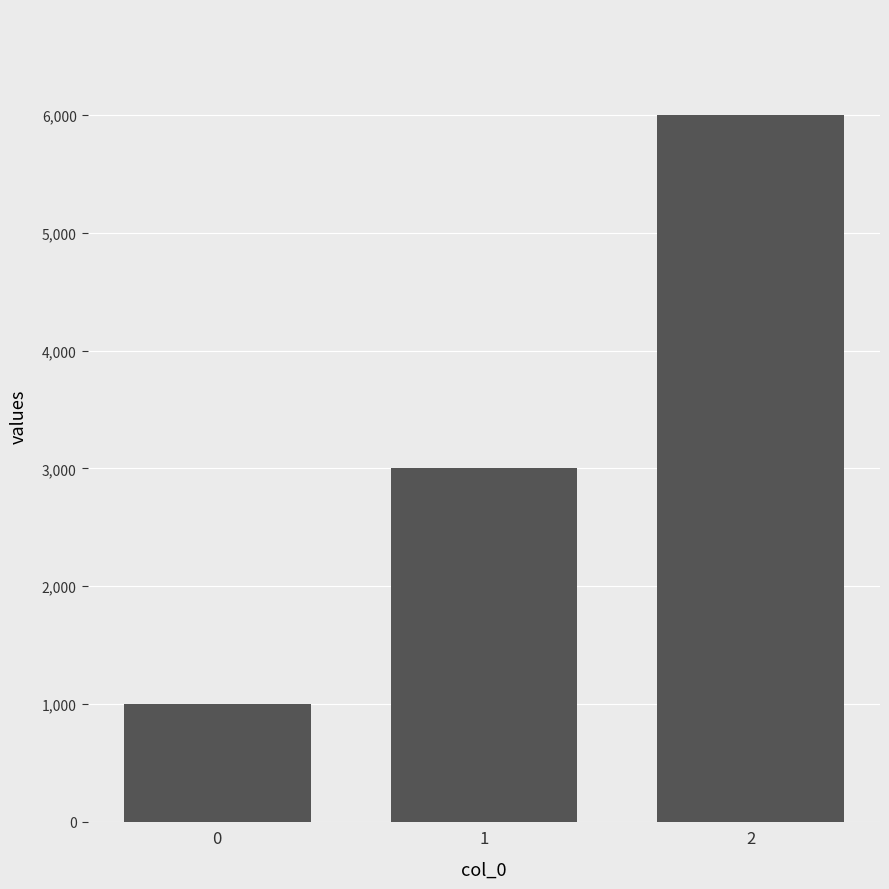

Are the bars grouped side by side (vs. stacked)?

No